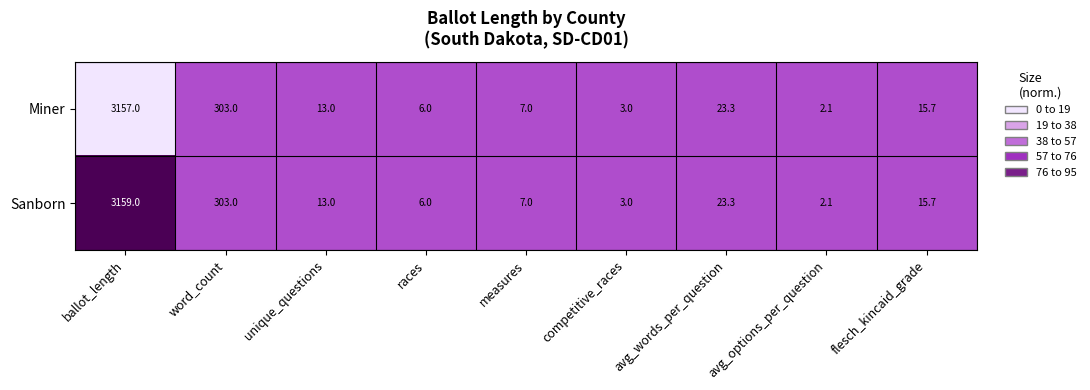

Count the number of data series in this chart.

2